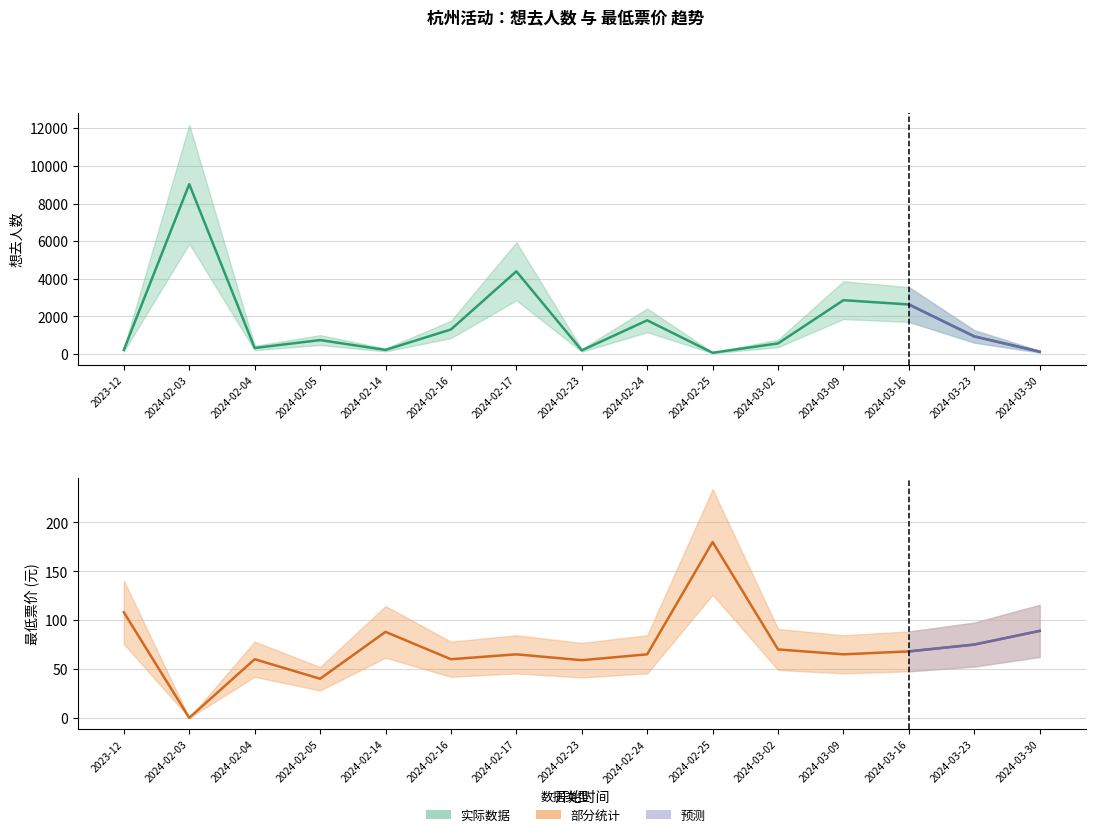

At which category is the sum across all series the highest?

2024-02-03